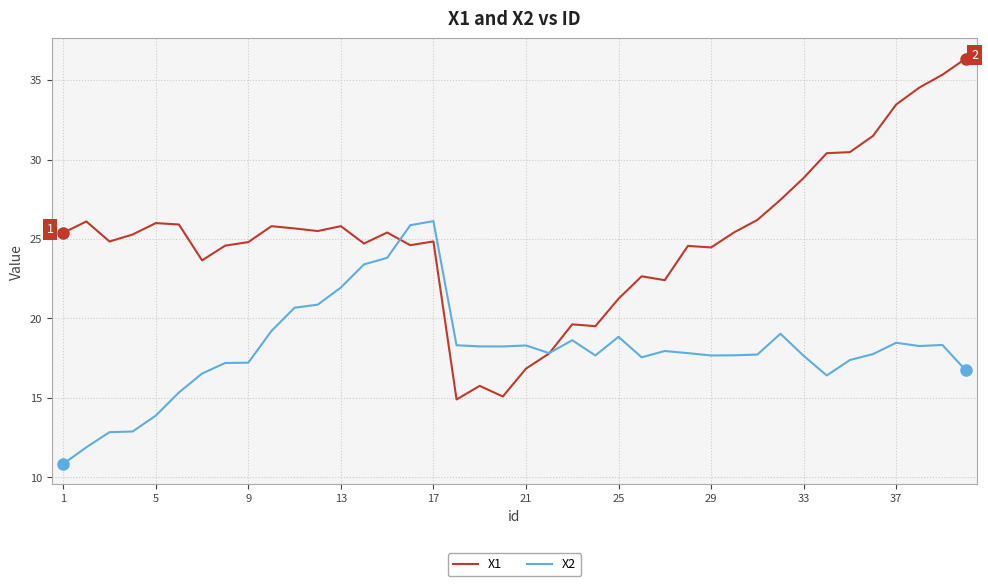

What is the average value of the X1 series?

25.1